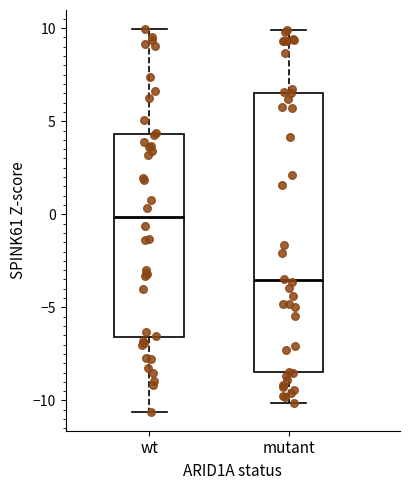

Which box has the lowest median line?

mutant